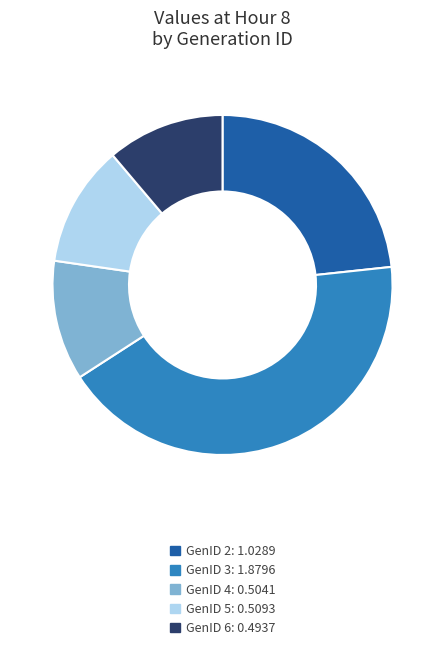

Does any single category account for the majority?

No